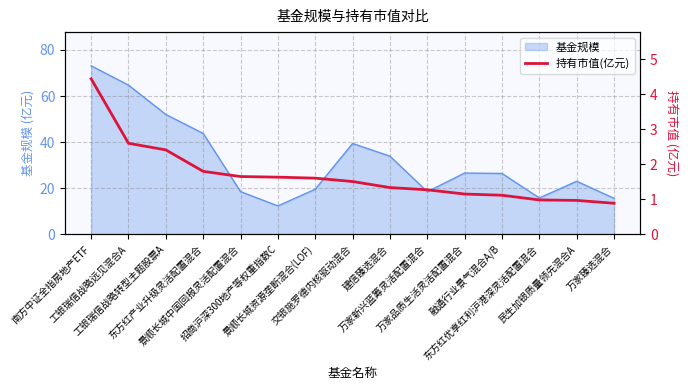

What is the maximum value for 基金规模?

73.1